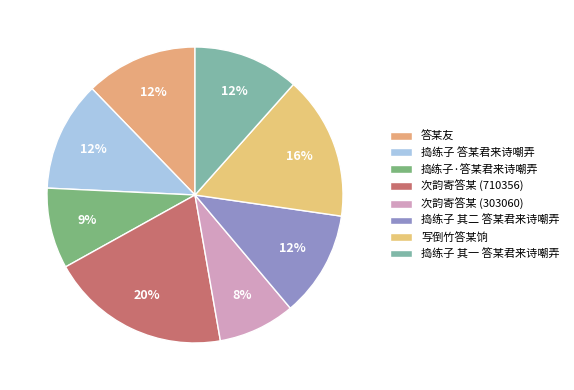

Count the number of slices in the pie.

8